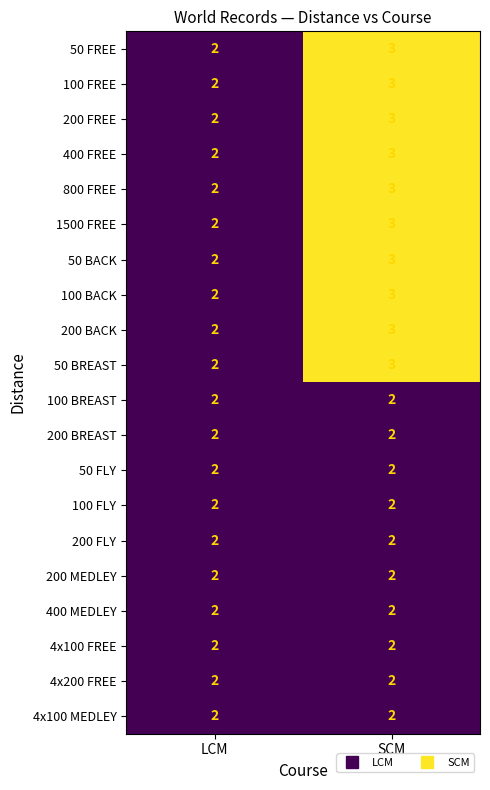

At which category does the chart reach its peak across all series?

SCM